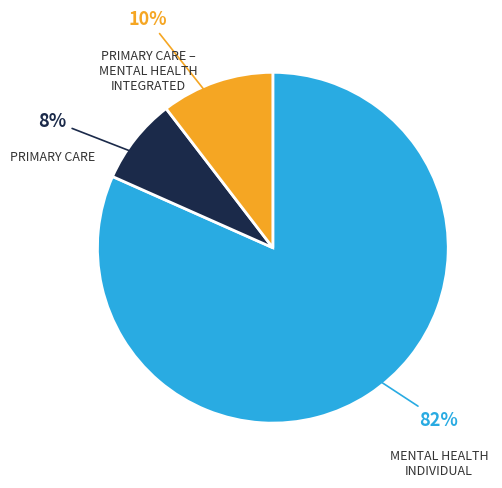

To the nearest percent, what is the average slice percentage?

33%